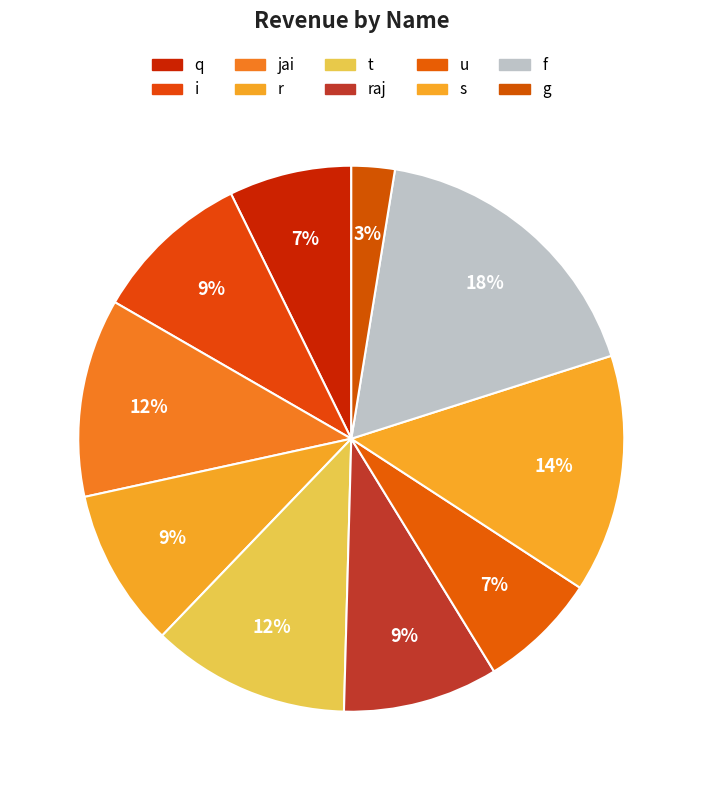

Is there any slice that represents more than half of the pie?

No